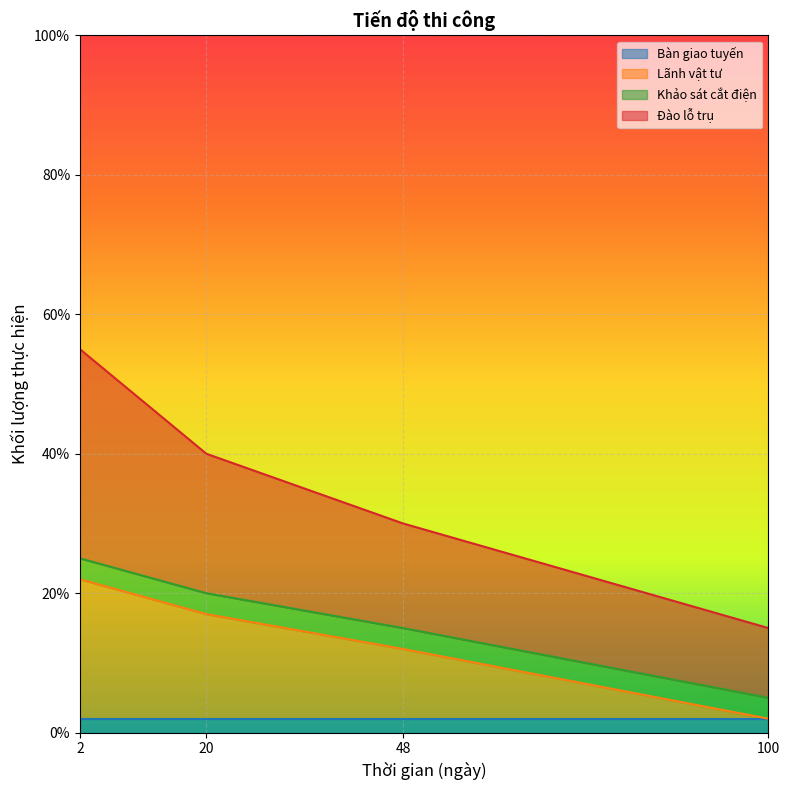

What is the value of the Lãnh vật tư point at the 2nd from the left?

17